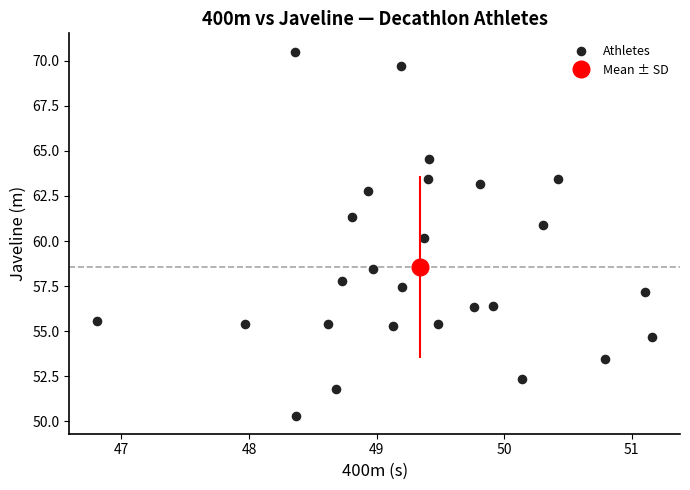

What is the range of X values (max minus min)?

4.3